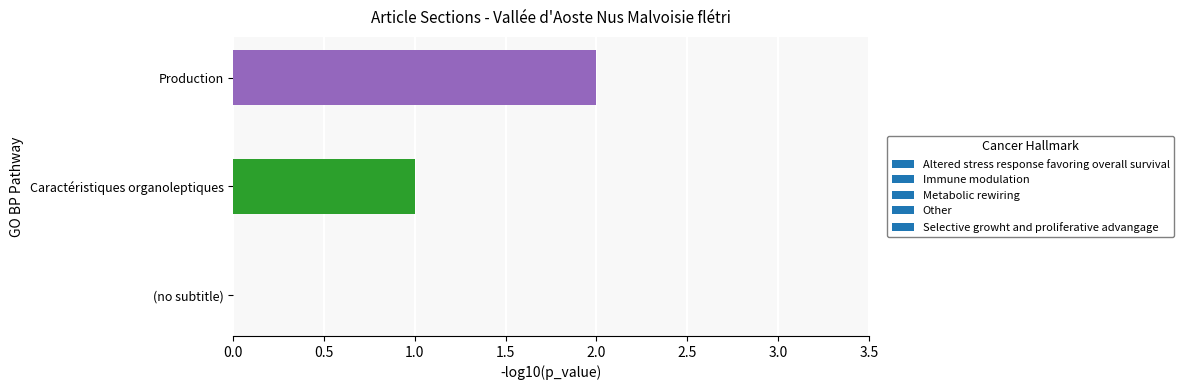

The value at (no subtitle) is 0. True or false?

True